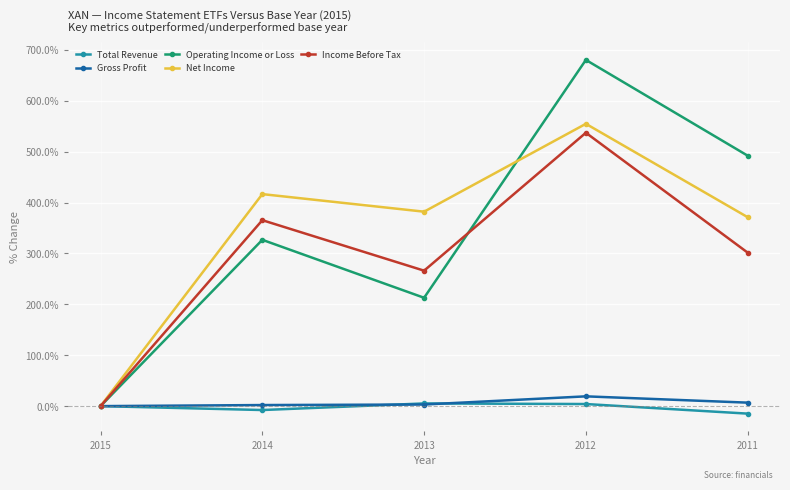

What is the maximum value for Net Income?

554.7